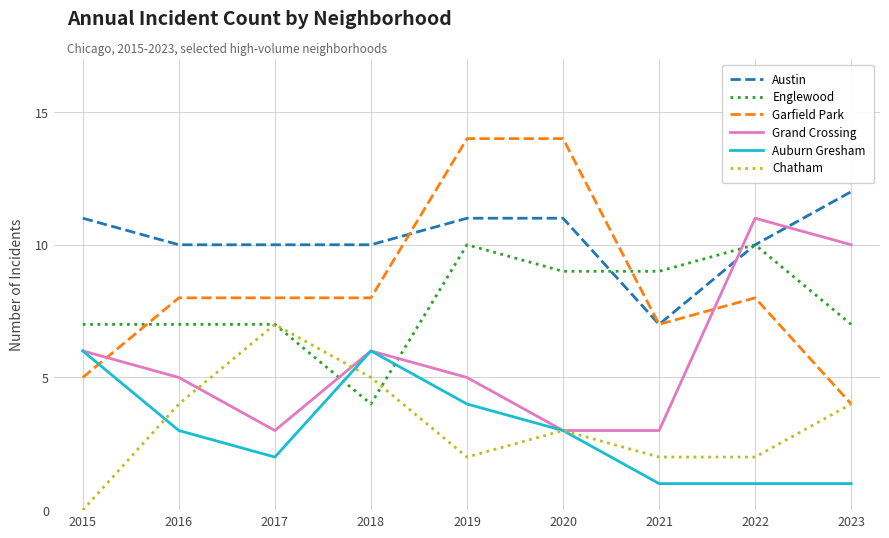

The value of Garfield Park at 2019 is 23. True or false?

False